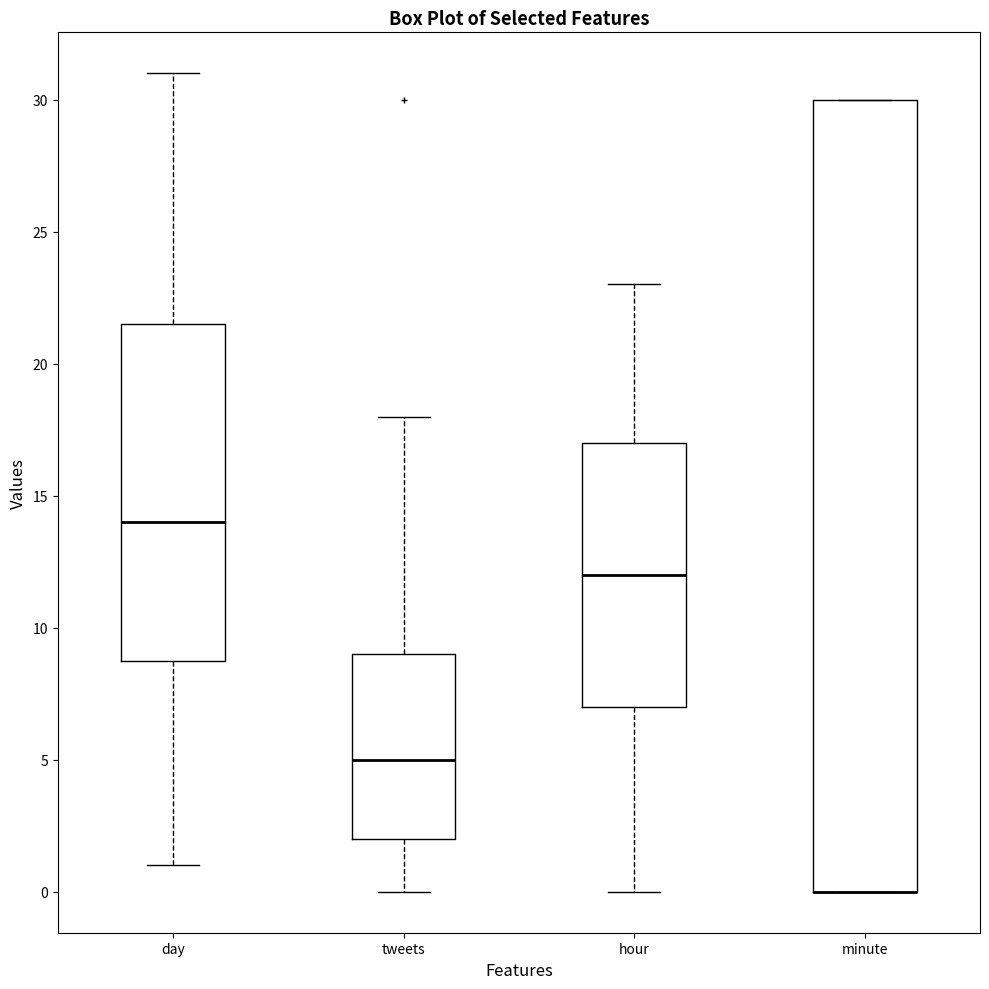

Where does the upper whisker of the box for day end on the y-axis? The values are not printed on the chart, so give them approximately, as read against the axis.

31.0